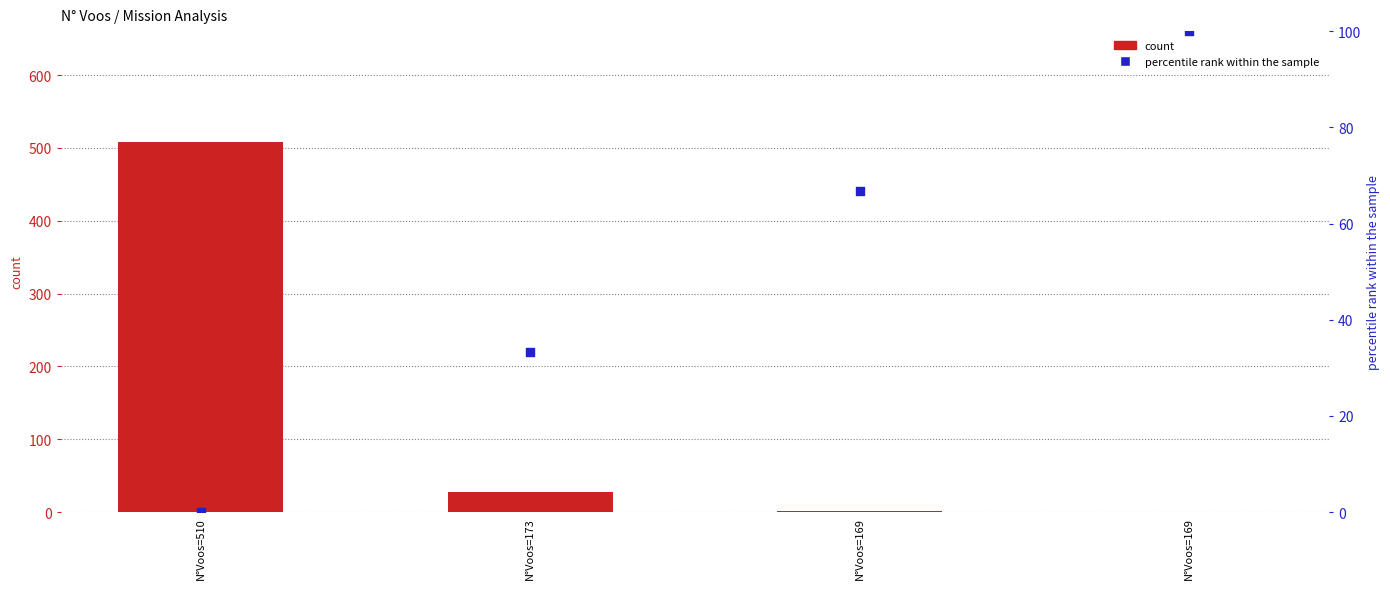

Which series has the widest spread of Y values?

count